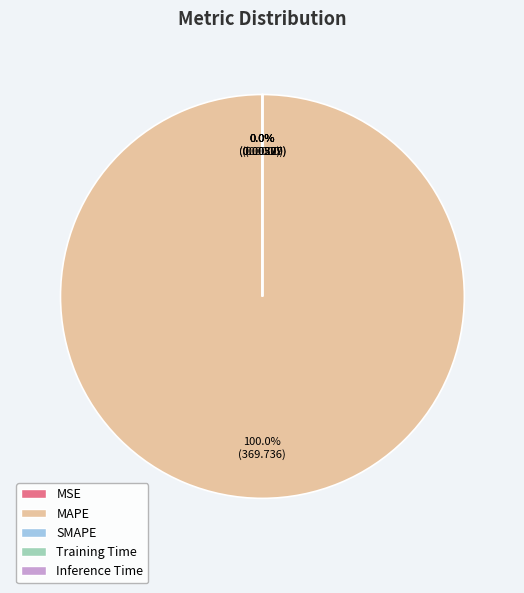

What is the total percentage of MAPE and Training Time?

100.0%